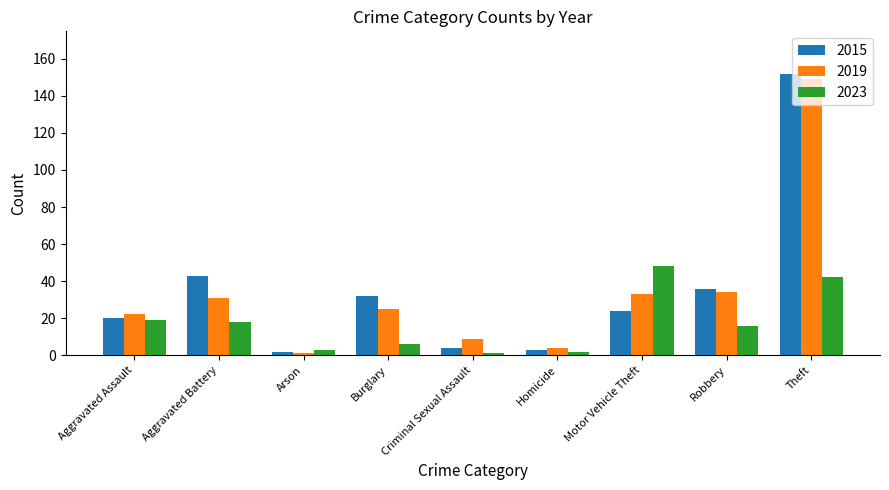

Rank the series by their maximum value, from lowest to highest.

2023, 2019, 2015